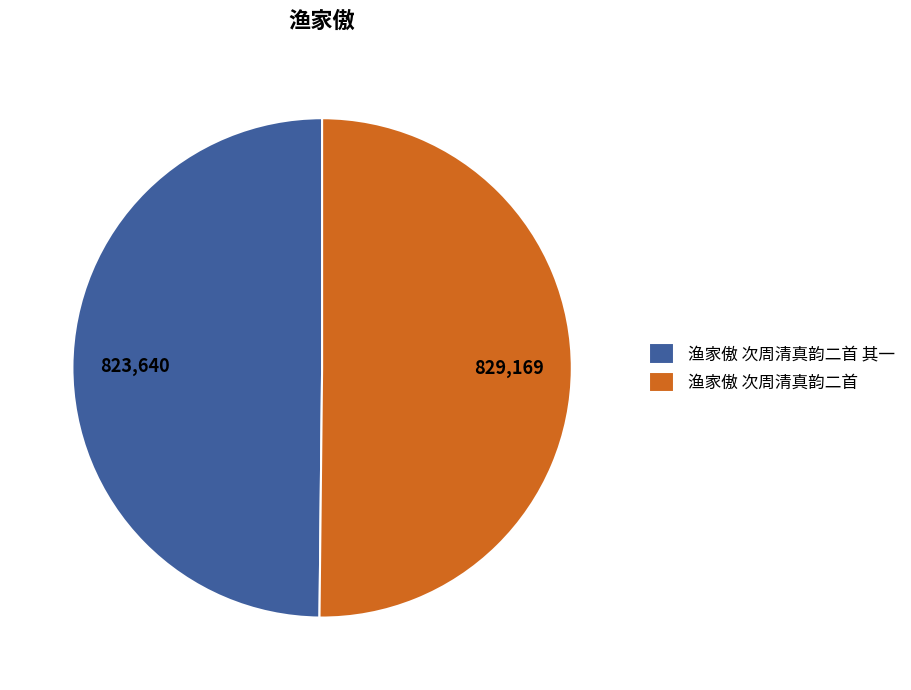

Approximately how many times larger is the value at 渔家傲 次周清真韵二首 其一 compared to 渔家傲 次周清真韵二首?

1.0